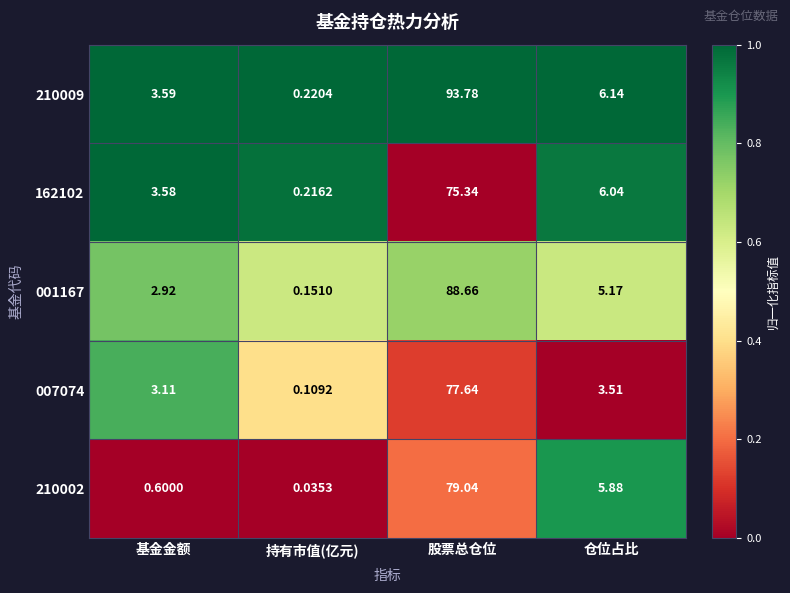

How many series are shown in this chart?

5